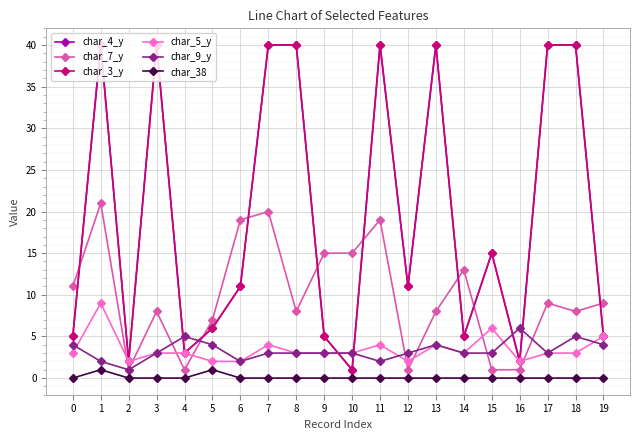

Which has a higher value, 18 or 12?

18